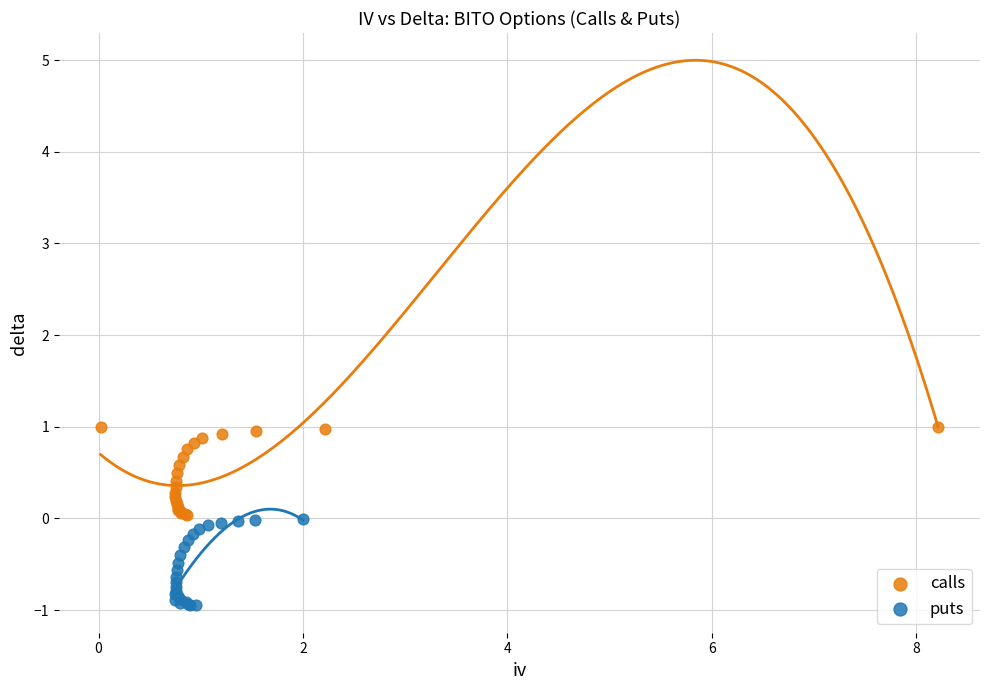

Which series reaches the maximum Y coordinate?

calls